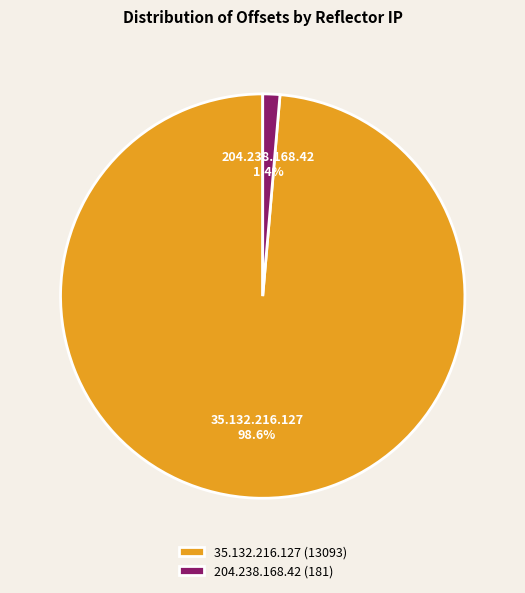

To the nearest percent, what is the difference between the 35.132.216.127 and 204.238.168.42 slice percentages?

97%